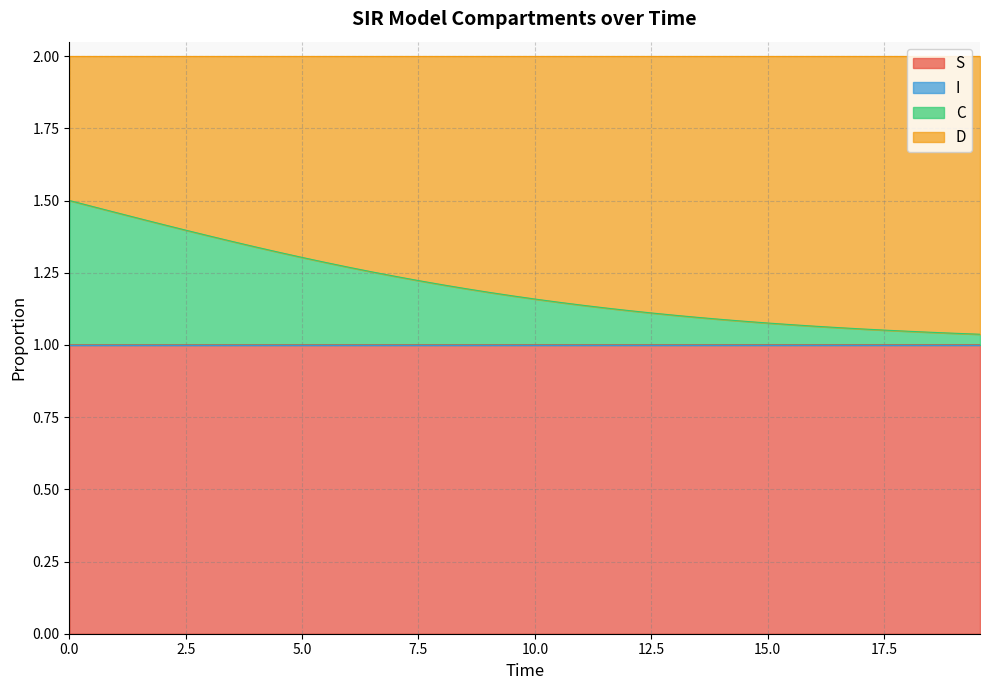

True or false: I and S intersect in this chart.

False